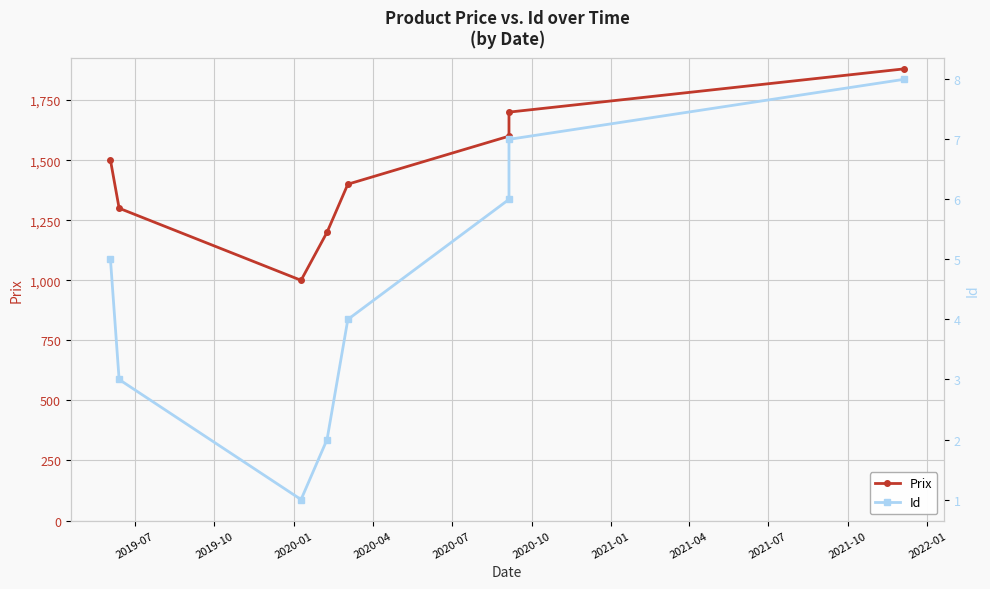

Count the Prix values in the range 1300 to 1700.

5